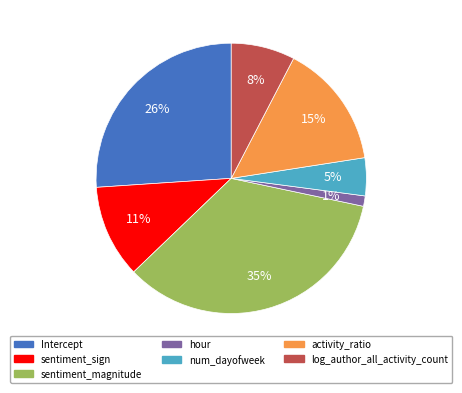

How many segments does this pie chart have?

7